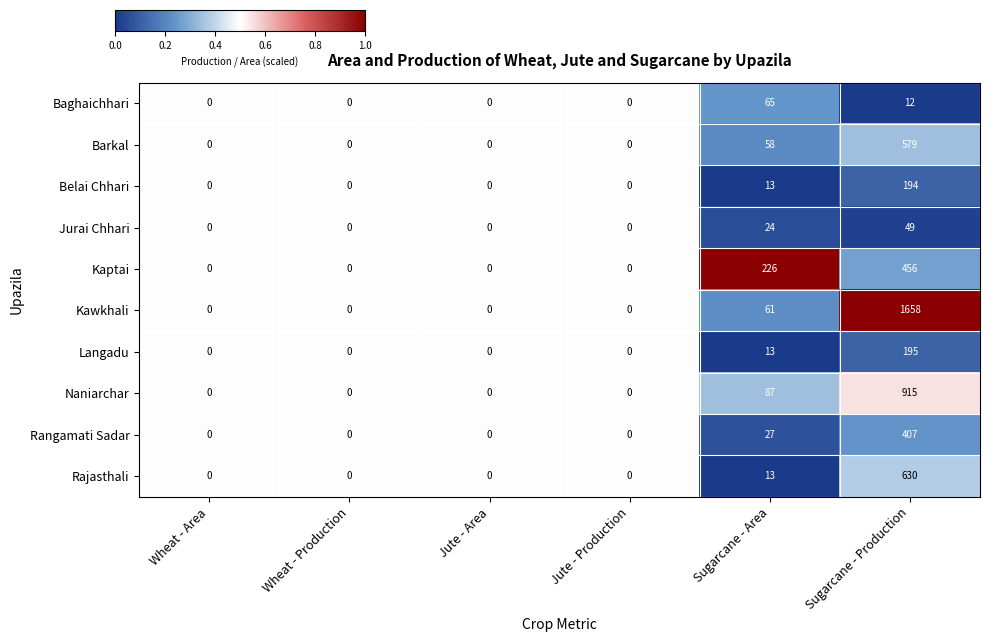

Is the value of Kawkhali at Jute - Area greater than the value of Rajasthali at Sugarcane - Production?

No